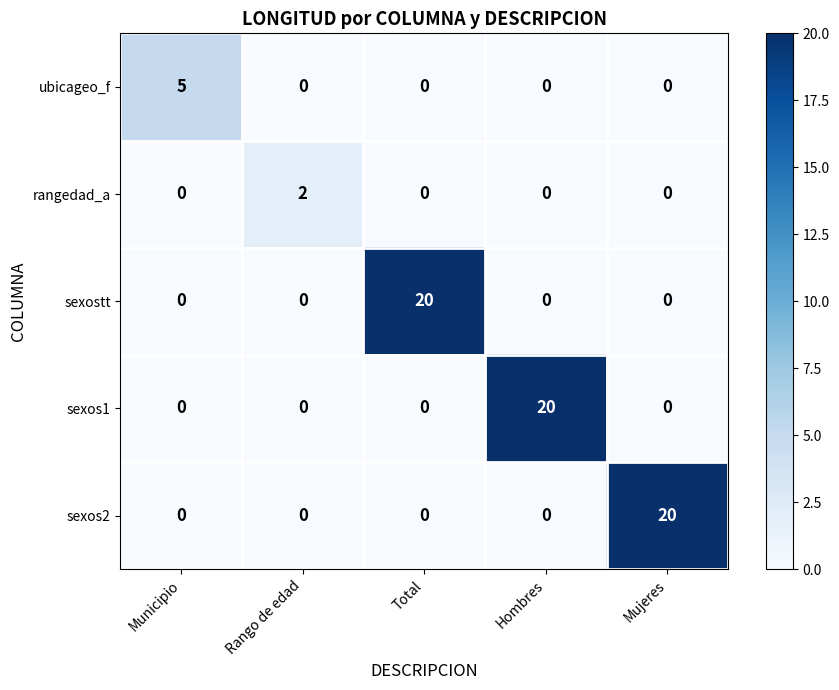

Between Rango de edad and Mujeres, which series saw the biggest shift?

sexos2